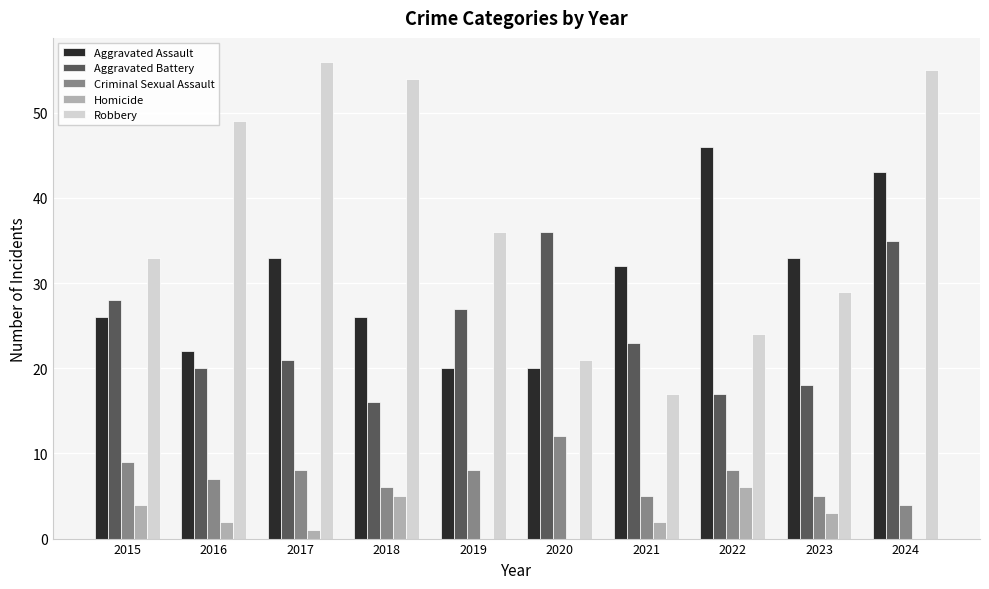

What are all the series names shown in the legend?

Aggravated Assault, Aggravated Battery, Criminal Sexual Assault, Homicide, Robbery